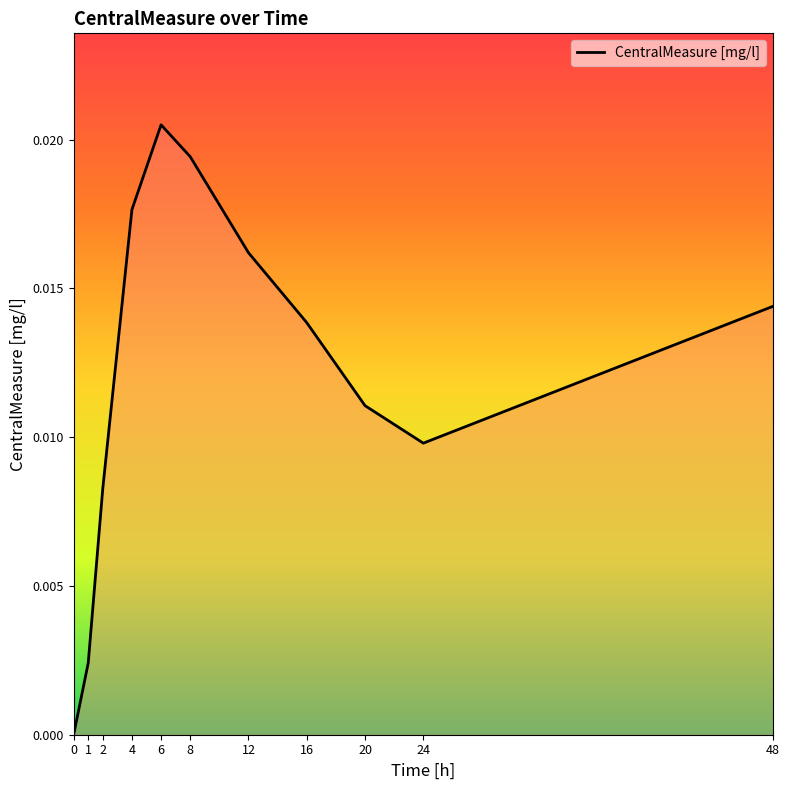

How many lines are shown in the chart?

1